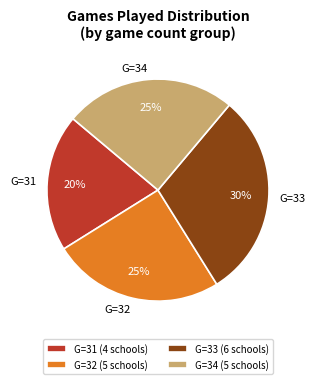

Is it true that G=34 is 25% of the pie?

True